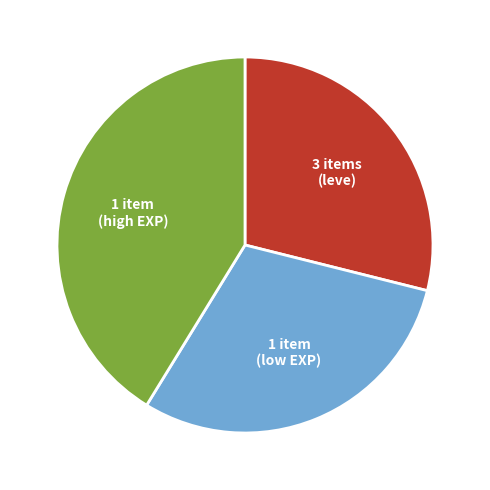

What is the smallest slice in the pie chart?

3 items (leve)